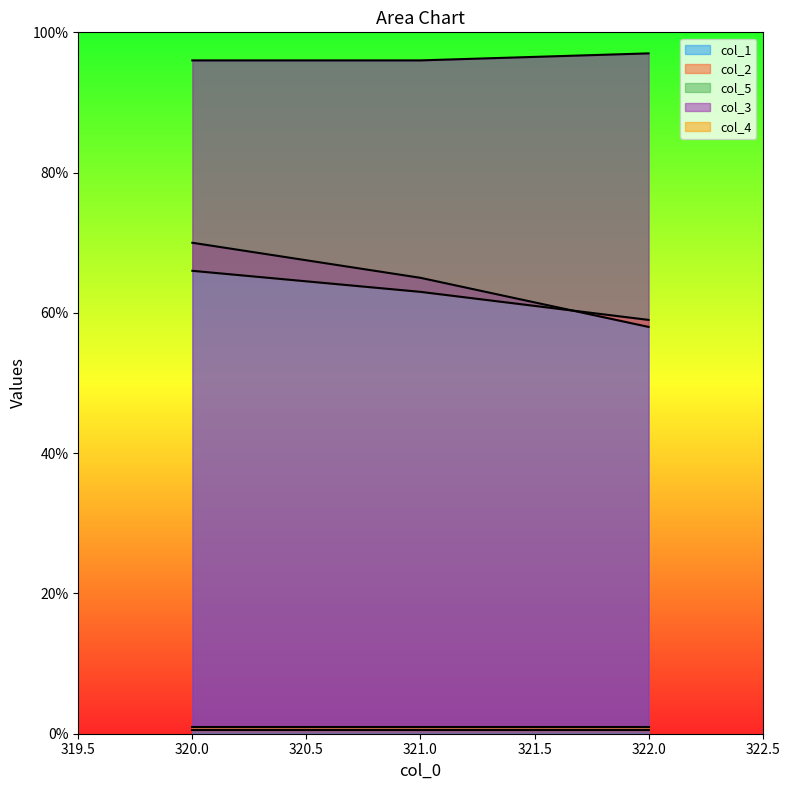

Rank the categories by col_1 value from highest to lowest.

320.0, 321.0, 322.0